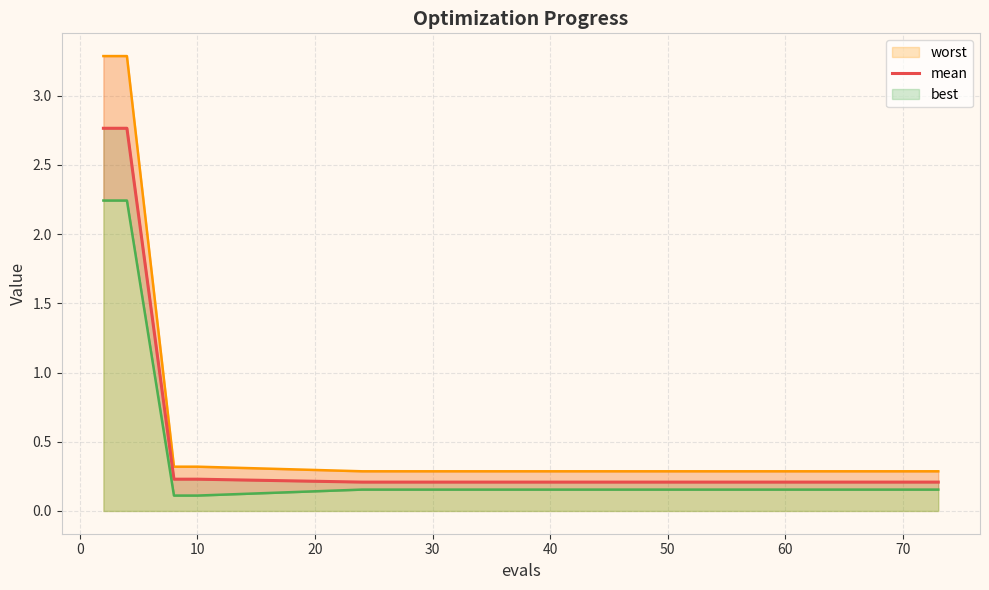

What is the minimum value for worst?

0.3